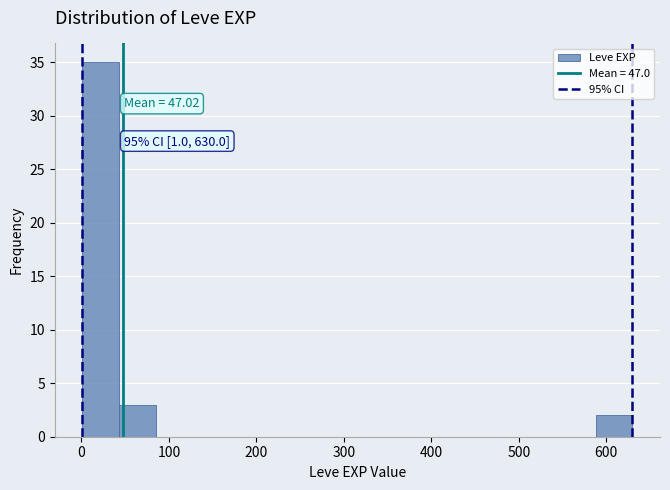

Over which range of the x-axis is the bar tallest?

0 to 40